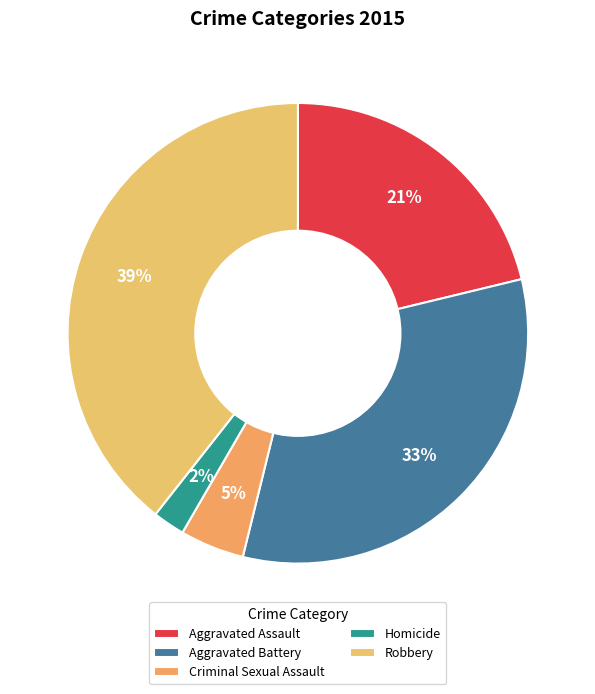

Rank the categories by value from highest to lowest.

Robbery, Aggravated Battery, Aggravated Assault, Criminal Sexual Assault, Homicide